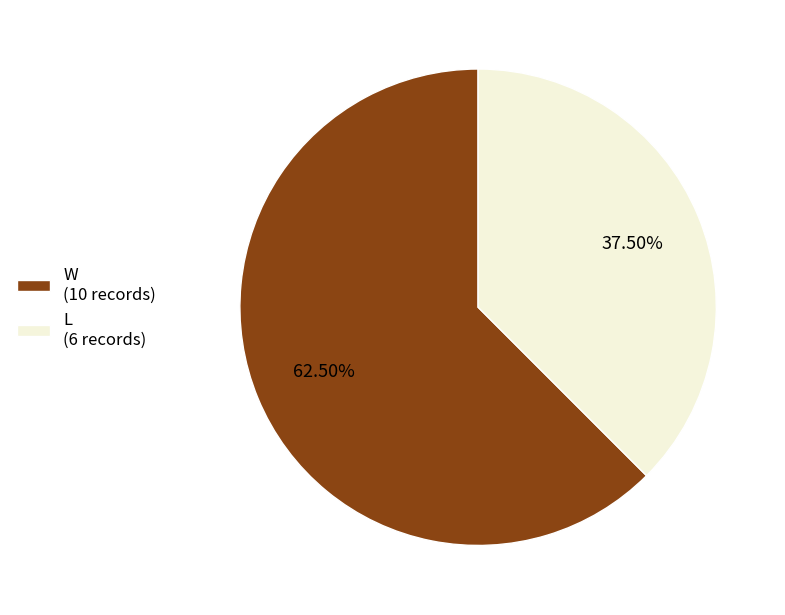

Approximately how many times larger is the value at W compared to L?

1.7